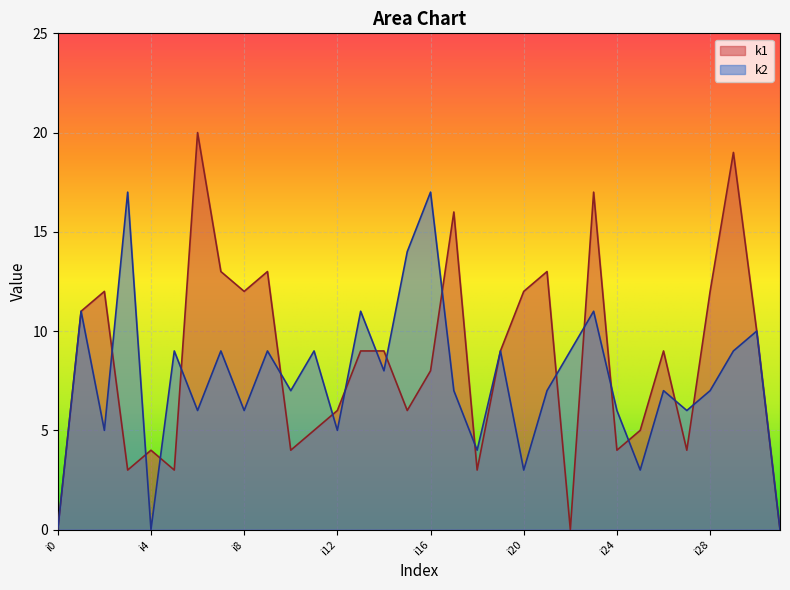

Where do k2 and k1 first cross each other?

i2 and i3